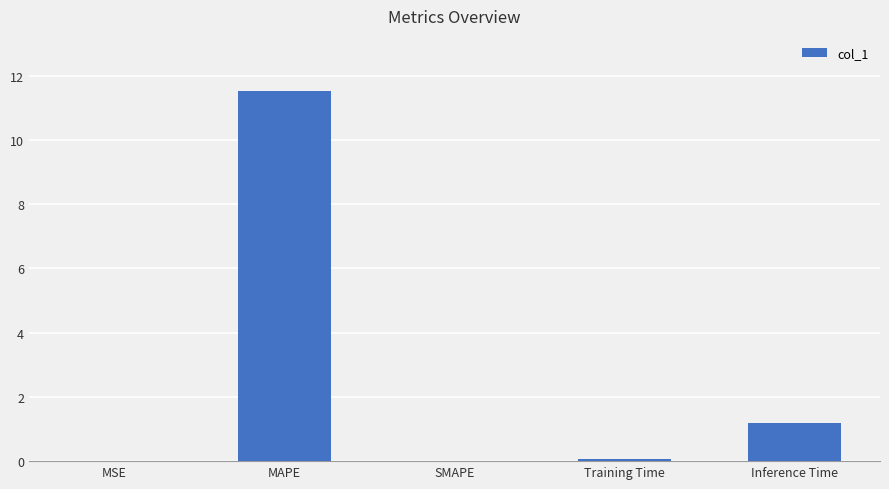

What is the difference between the values at SMAPE and MAPE?

11.5